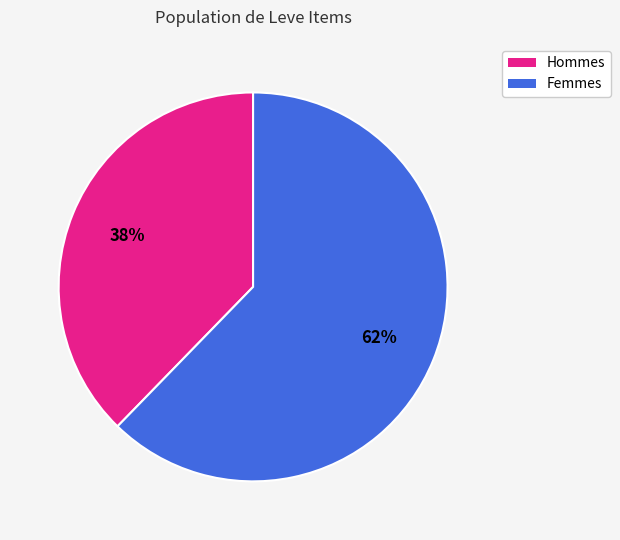

Is there a majority slice in this chart?

Yes